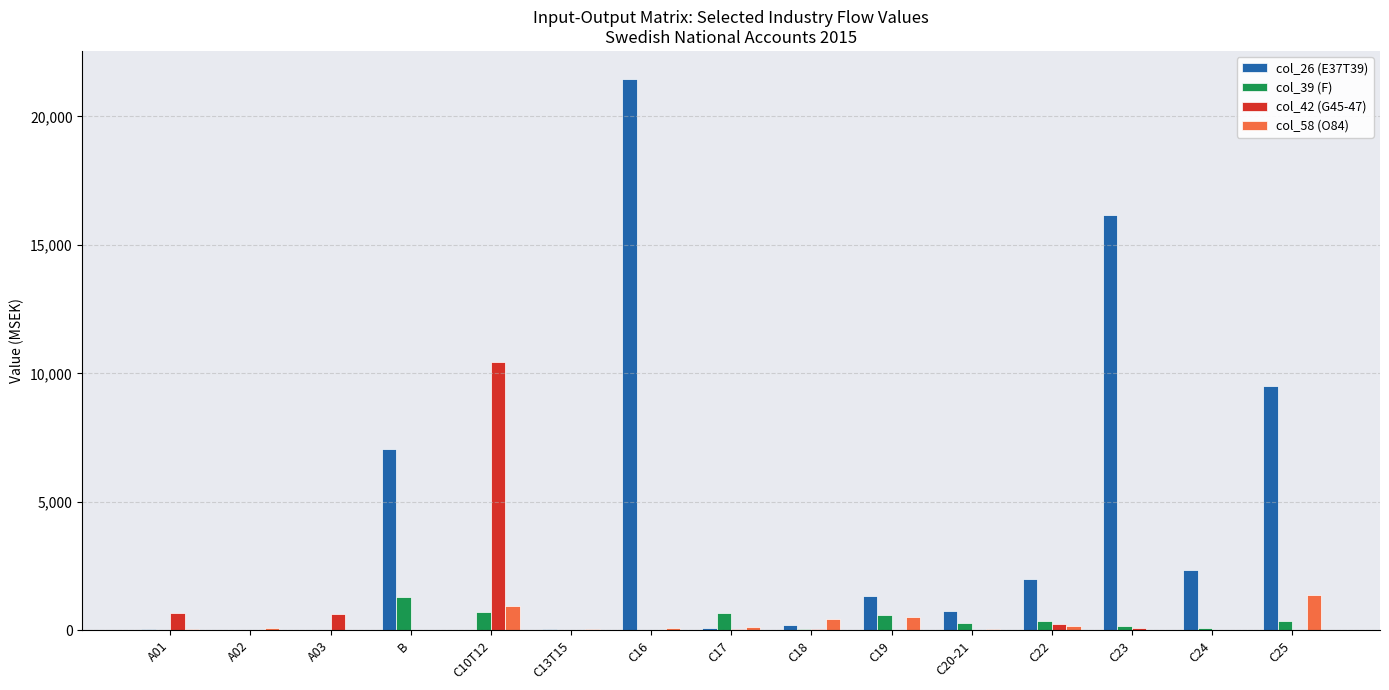

How many categories are shown in the chart?

15